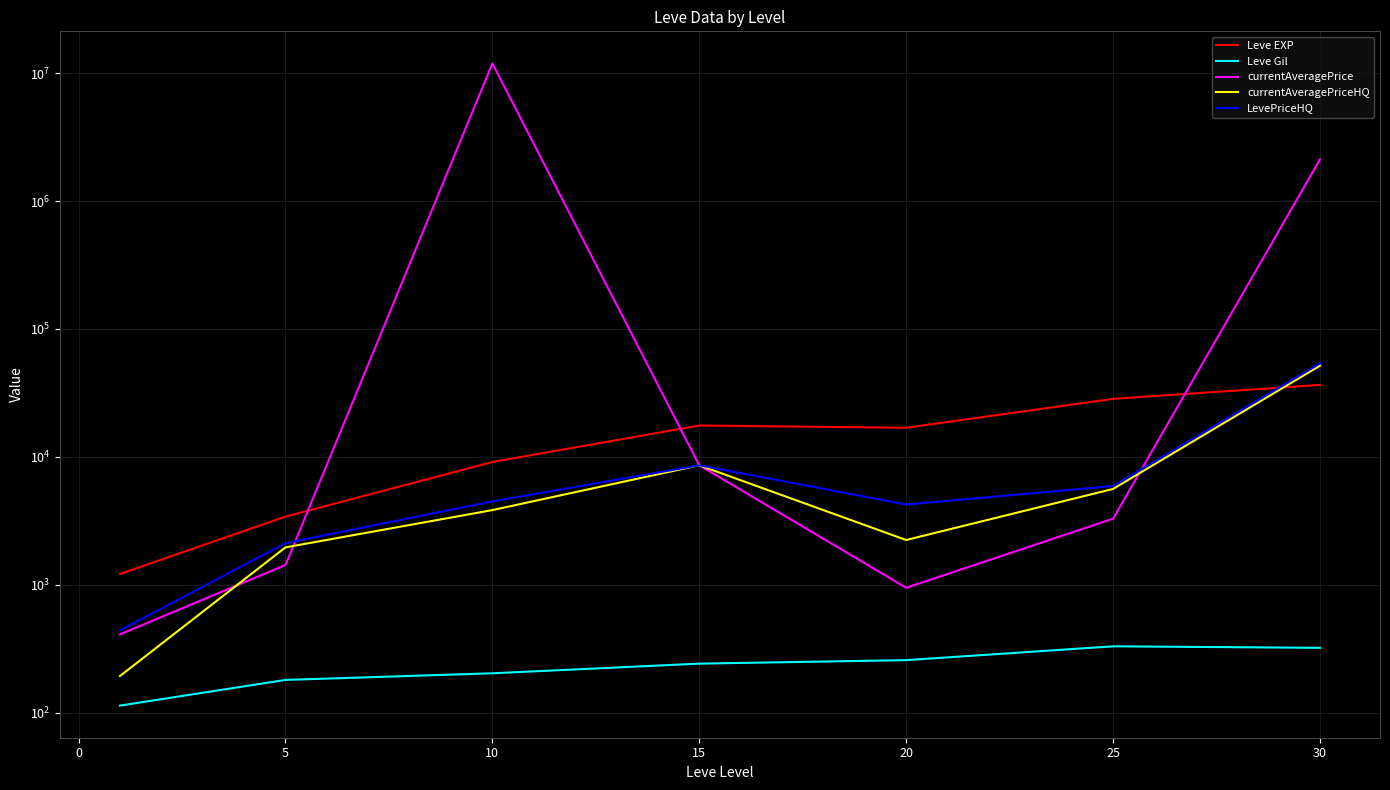

Which series has the widest spread of values?

currentAveragePrice